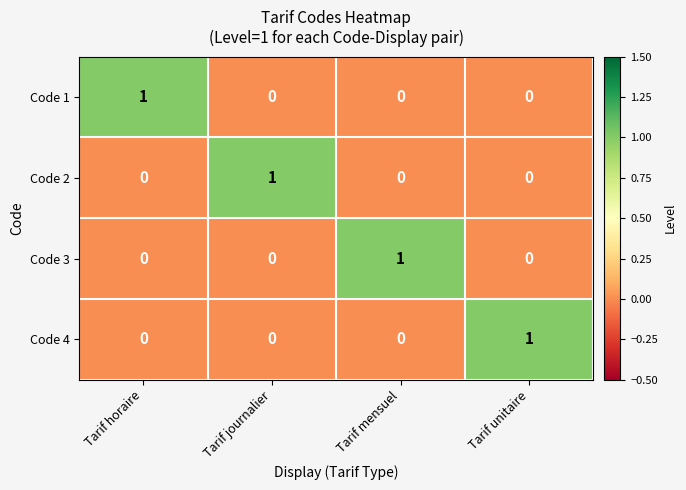

How many data points does each series have?

4